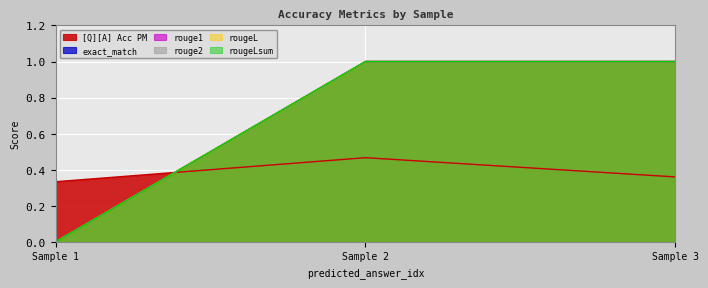

The rouge1 series shows 0.0 at 0. True or false?

True